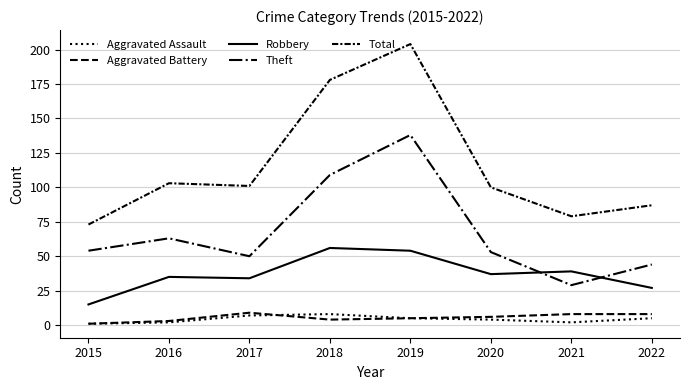

What is the minimum value shown in the chart?

1